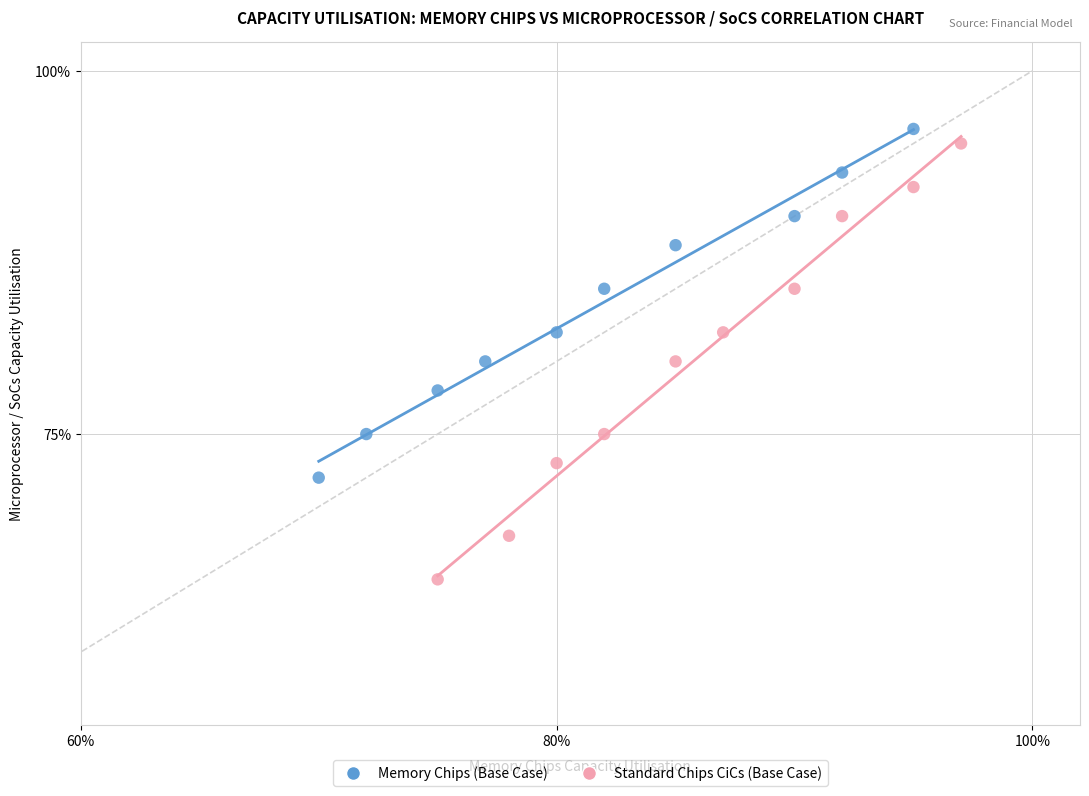

What are all the series names shown in the legend?

Memory Chips (Base Case), Standard Chips CiCs (Base Case)